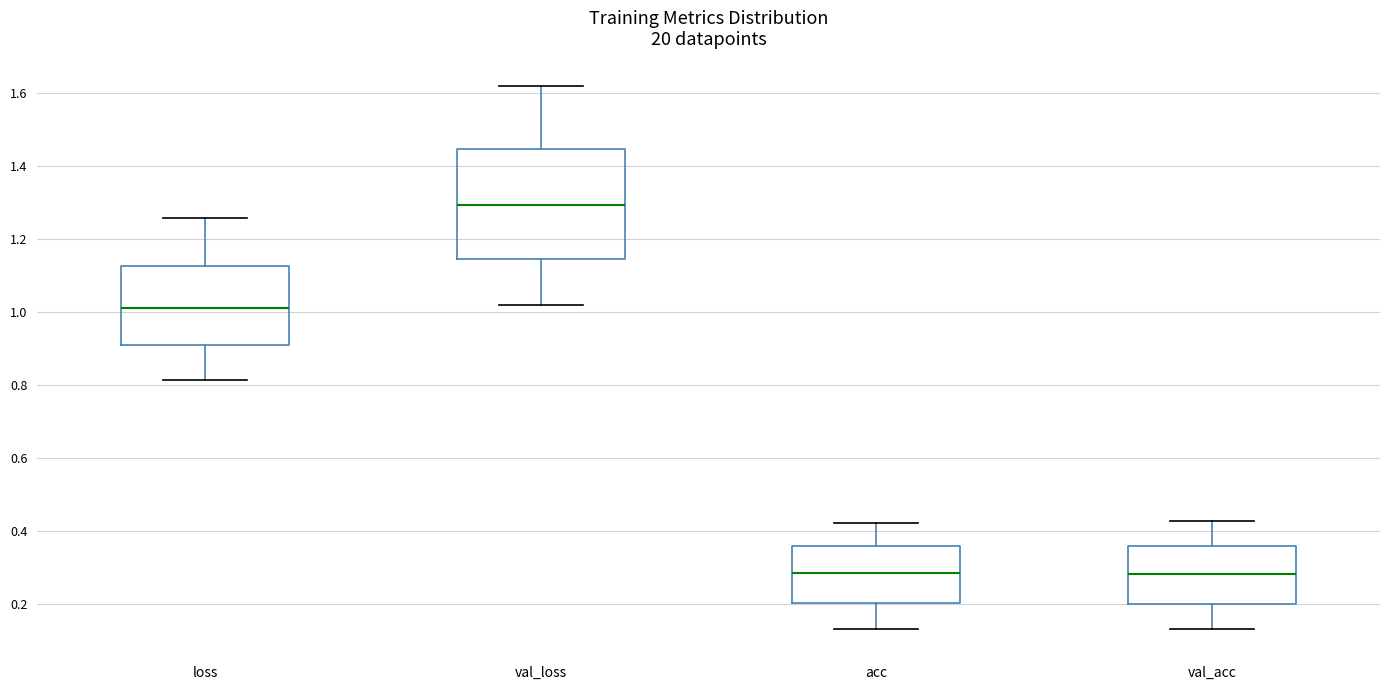

Where does the upper whisker of the box for val_acc end on the y-axis? The values are not printed on the chart, so give them approximately, as read against the axis.

0.42